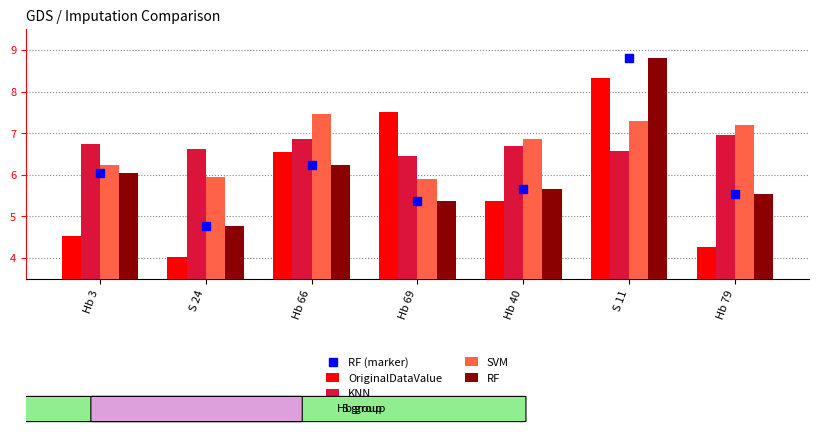

What is the total value across all series at Hb 66?

33.4